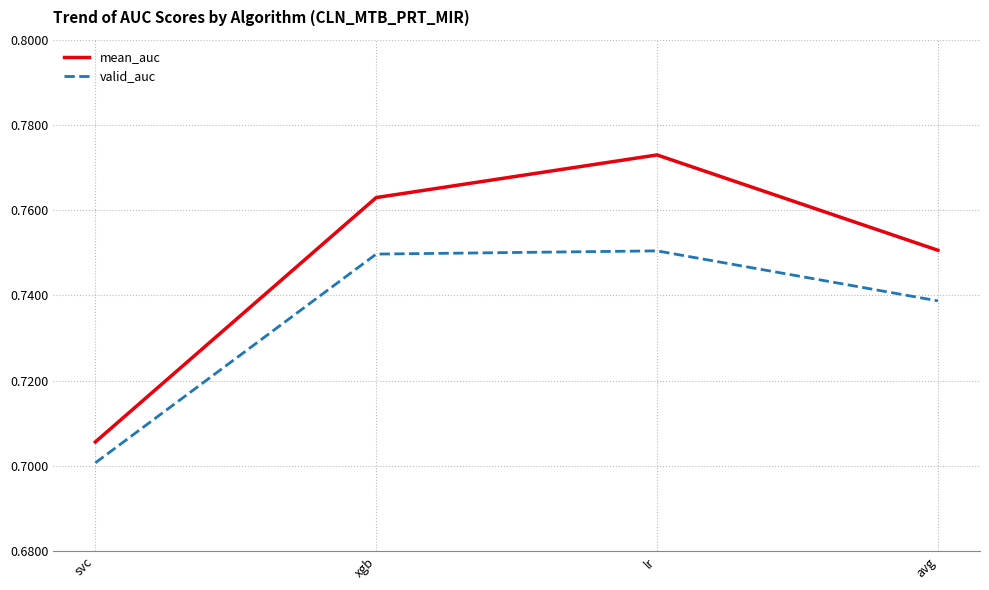

Which series has the largest total across all categories?

mean_auc